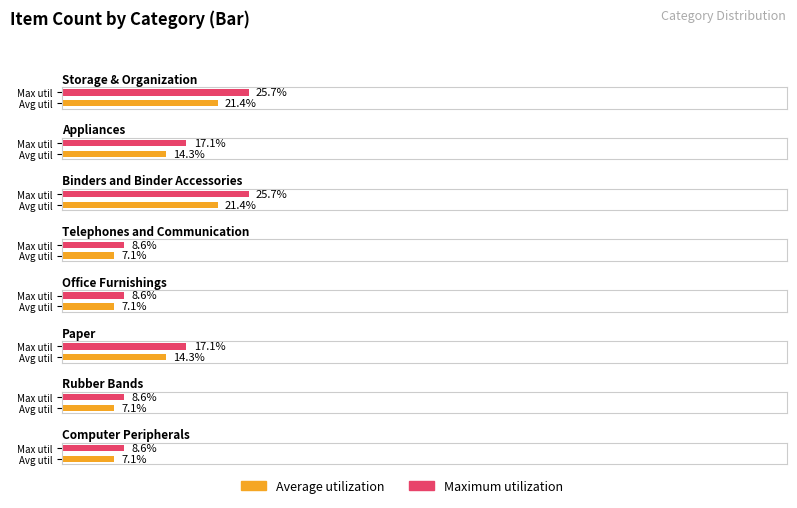

Which has a higher value, Appliances or Paper?

Appliances